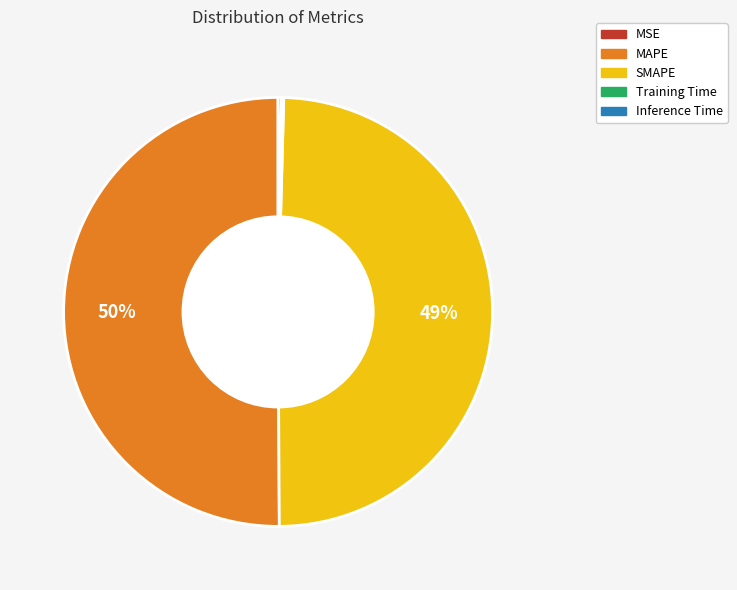

Is it true that SMAPE is 57% of the pie?

False